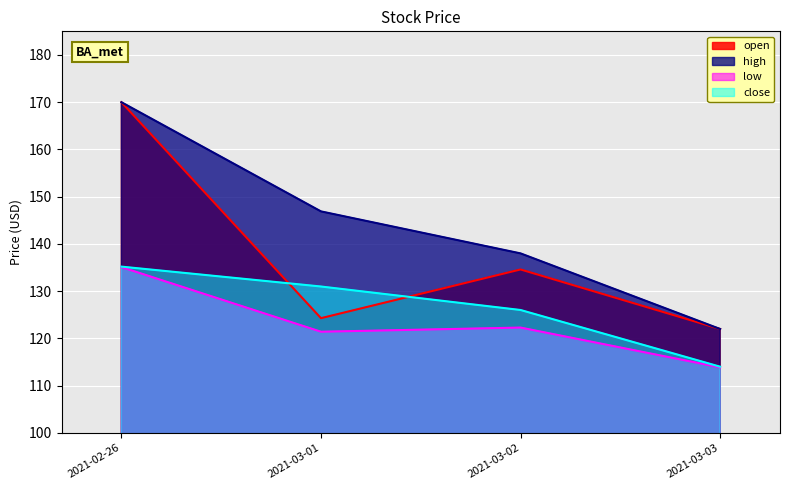

How many interior local valleys does the open series have?

1